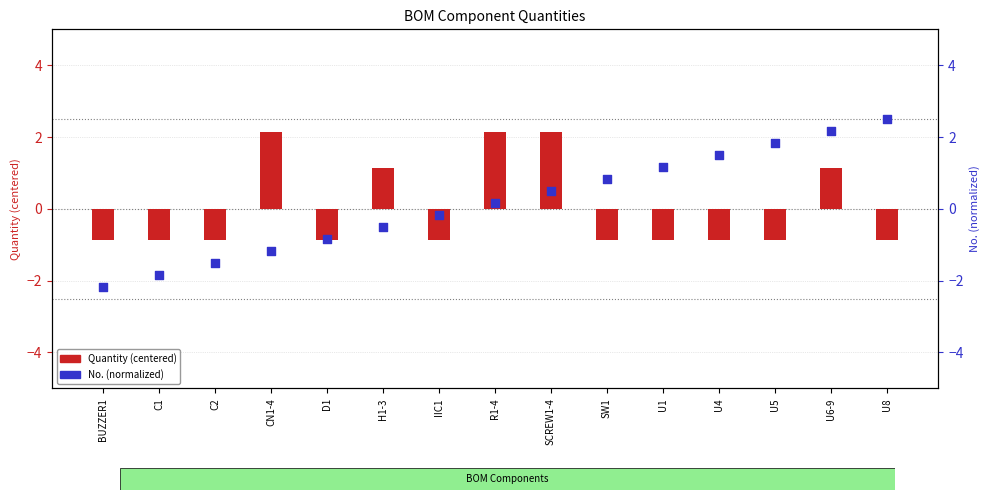

Which series reaches the maximum Y coordinate?

No. (normalized)